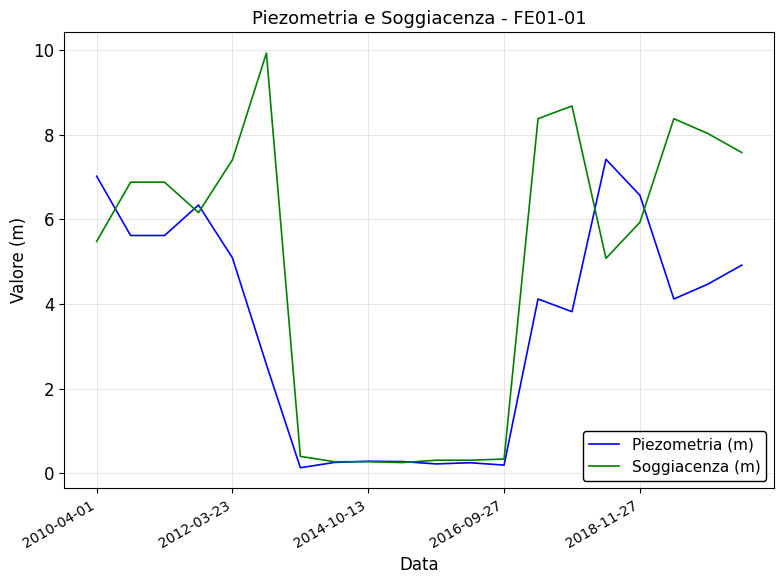

Which series has the widest spread of values?

Soggiacenza (m)